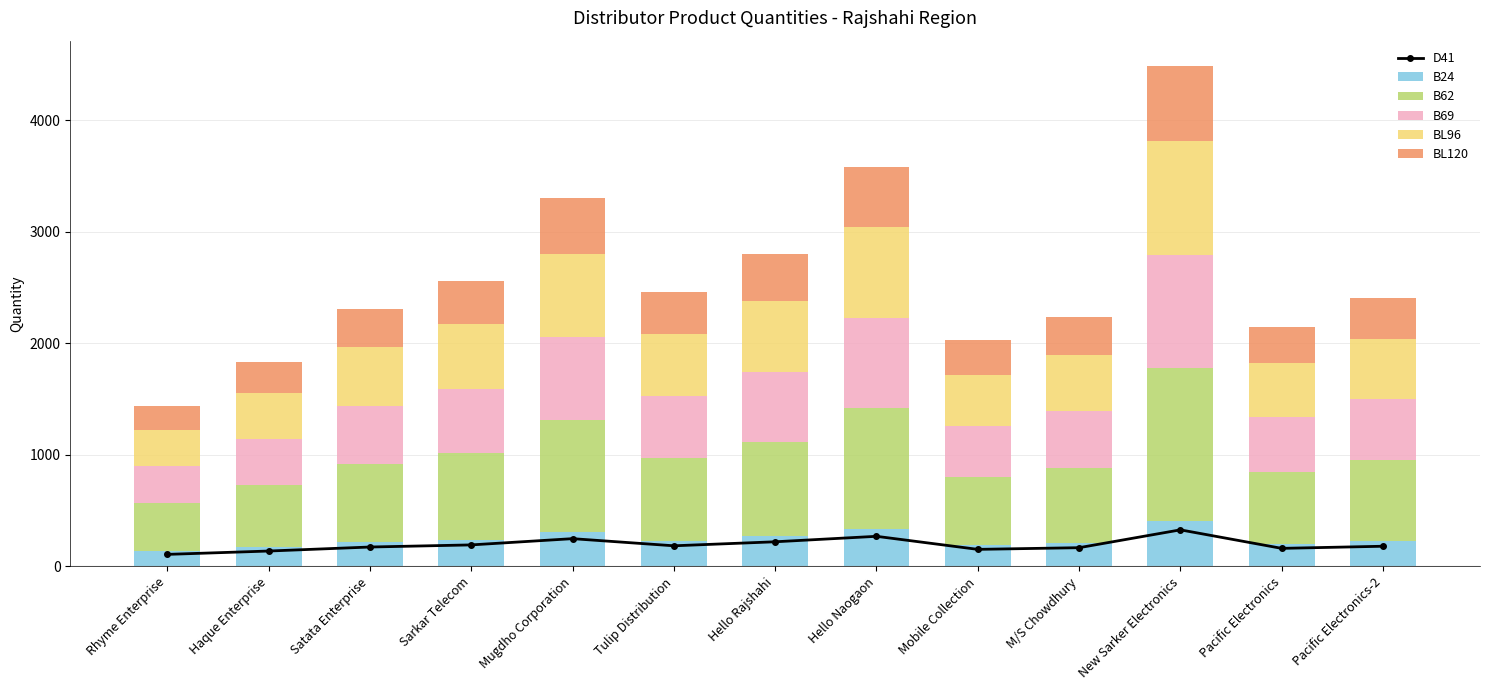

What position from the right is Pacific Electronics-2?

1